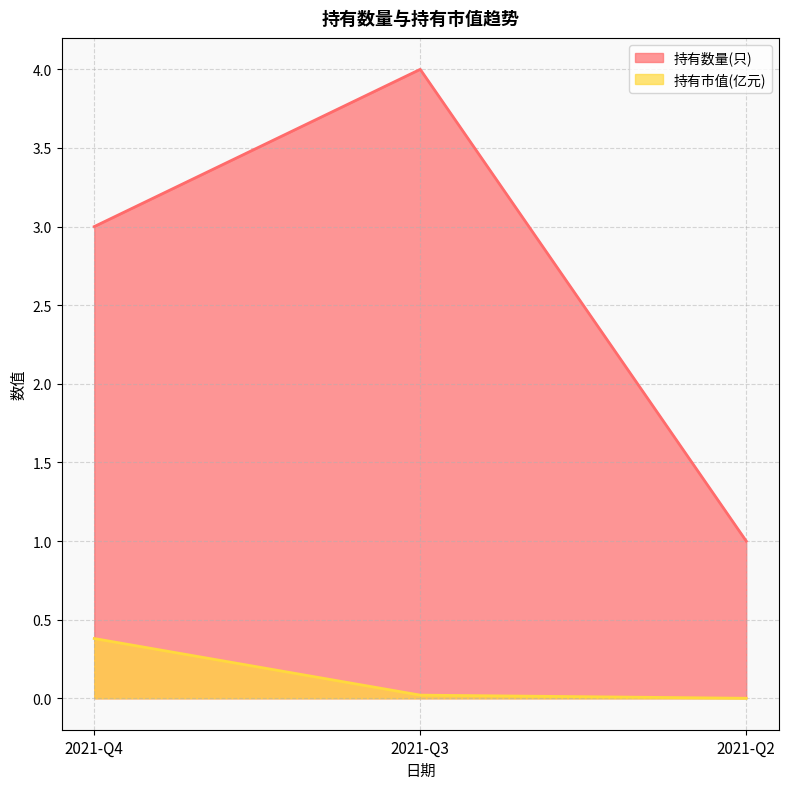

Reading left to right, list all the values displayed in this chart.

持有数量(只): 2021-Q4=3.0	2021-Q3=4.0	2021-Q2=1.0
持有市值(亿元): 2021-Q4=0.4	2021-Q3=0.0	2021-Q2=0.0